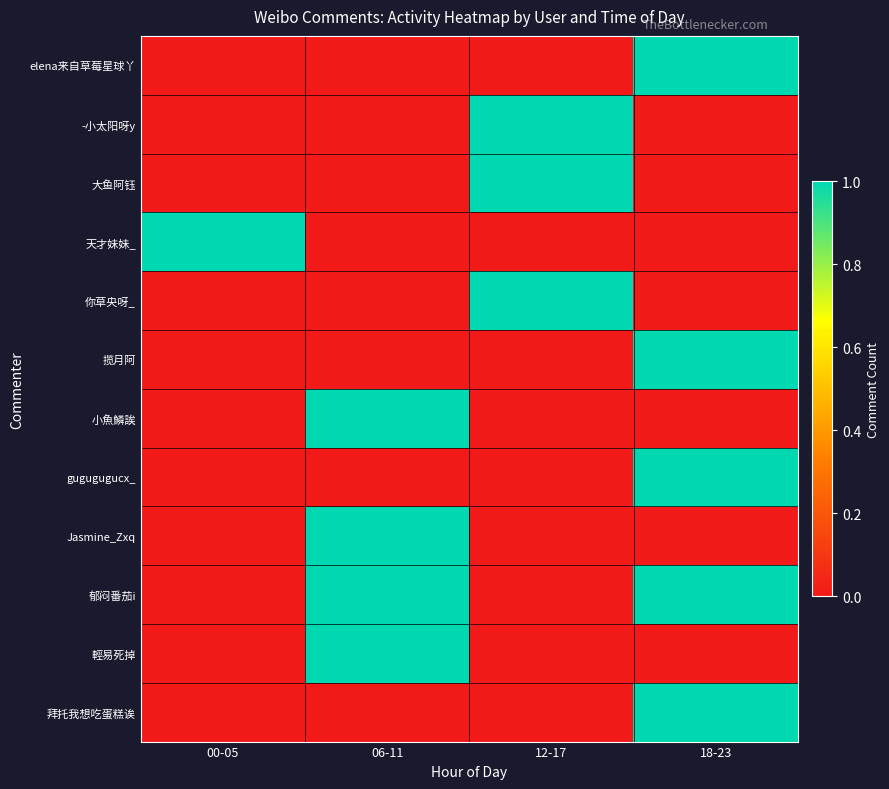

Reading left to right, list all the values displayed in this chart.

elena来自草莓星球丫: 00-05=0	06-11=0	12-17=0	18-23=1
-小太阳呀y: 00-05=0	06-11=0	12-17=1	18-23=0
大鱼阿钰: 00-05=0	06-11=0	12-17=1	18-23=0
天才妹妹_: 00-05=1	06-11=0	12-17=0	18-23=0
你草央呀_: 00-05=0	06-11=0	12-17=1	18-23=0
揽月阿: 00-05=0	06-11=0	12-17=0	18-23=1
小魚鱗誒: 00-05=0	06-11=1	12-17=0	18-23=0
gugugugucx_: 00-05=0	06-11=0	12-17=0	18-23=1
Jasmine_Zxq: 00-05=0	06-11=1	12-17=0	18-23=0
郁闷番茄i: 00-05=0	06-11=1	12-17=0	18-23=1
輕易死掉: 00-05=0	06-11=1	12-17=0	18-23=0
拜托我想吃蛋糕诶: 00-05=0	06-11=0	12-17=0	18-23=1